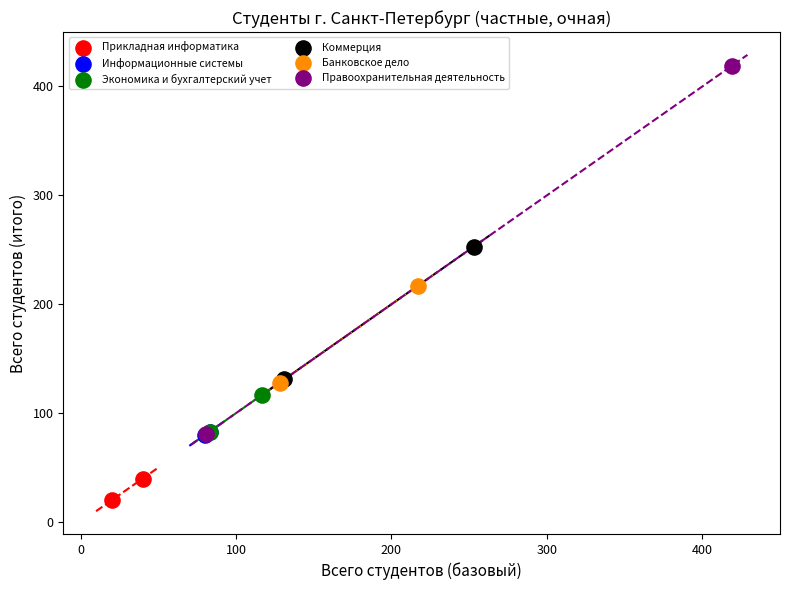

Which series has the widest spread of Y values?

Правоохранительная деятельность